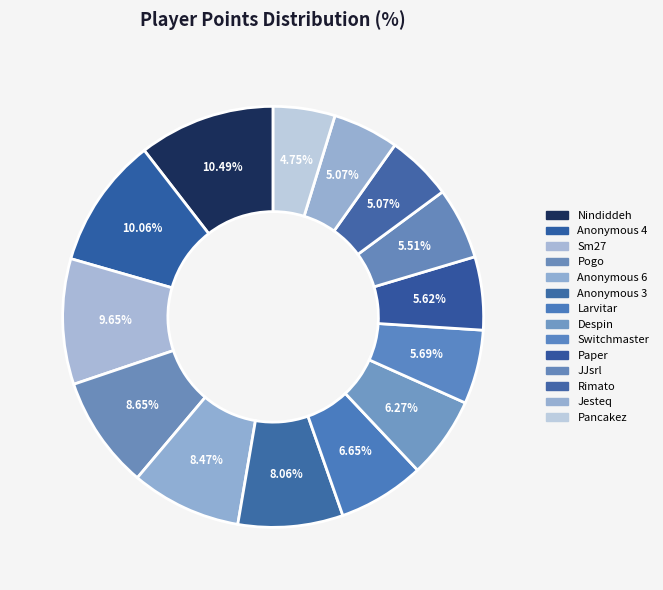

How many slices are in this pie chart?

14